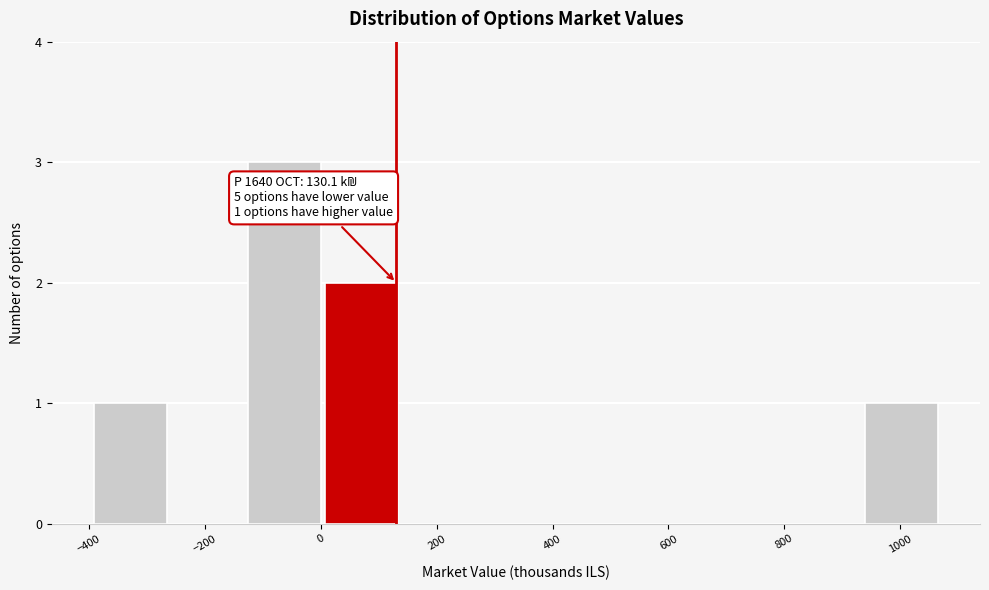

Over which range of the x-axis is the bar tallest?

-120 to 0